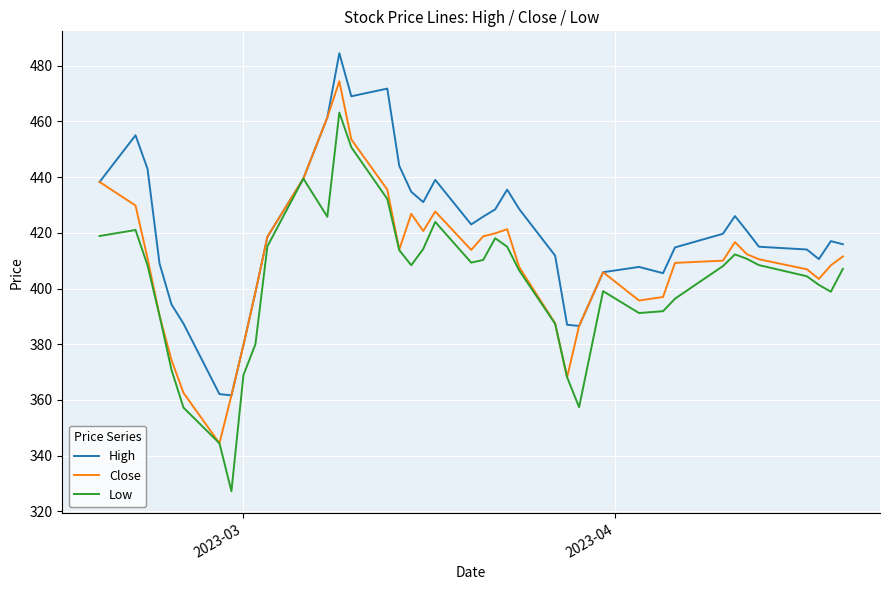

List the series in order of their overall mean, highest first.

High, Close, Low